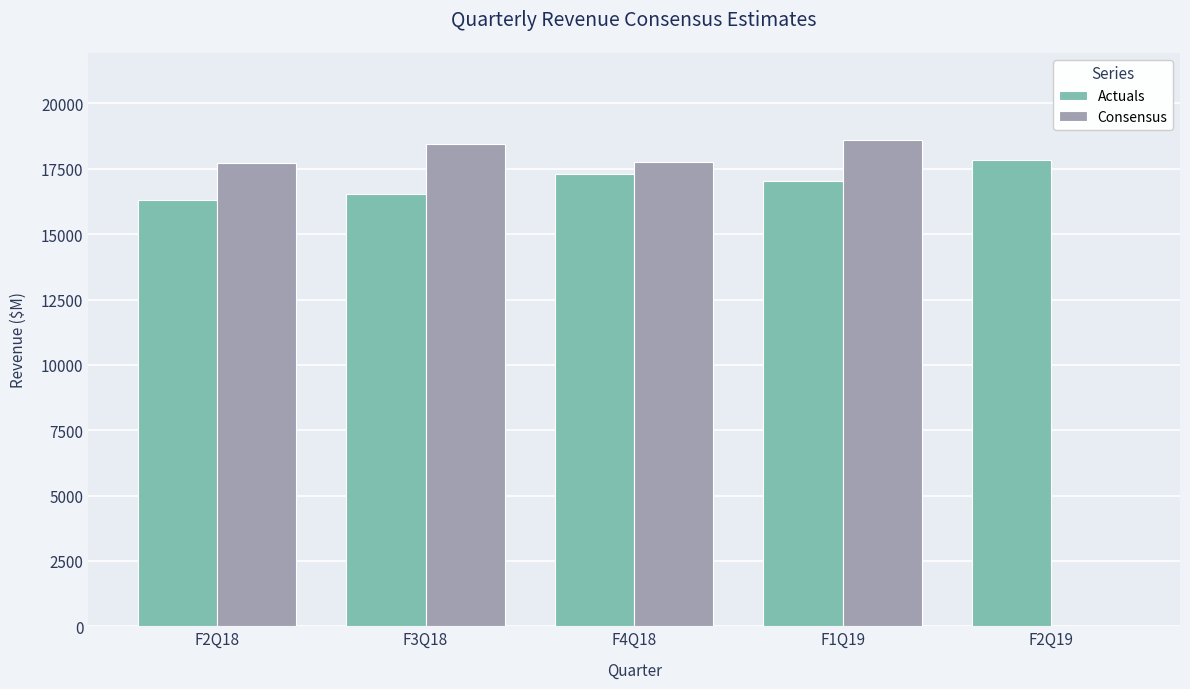

What is the total value across all series at F2Q18?

34017.4